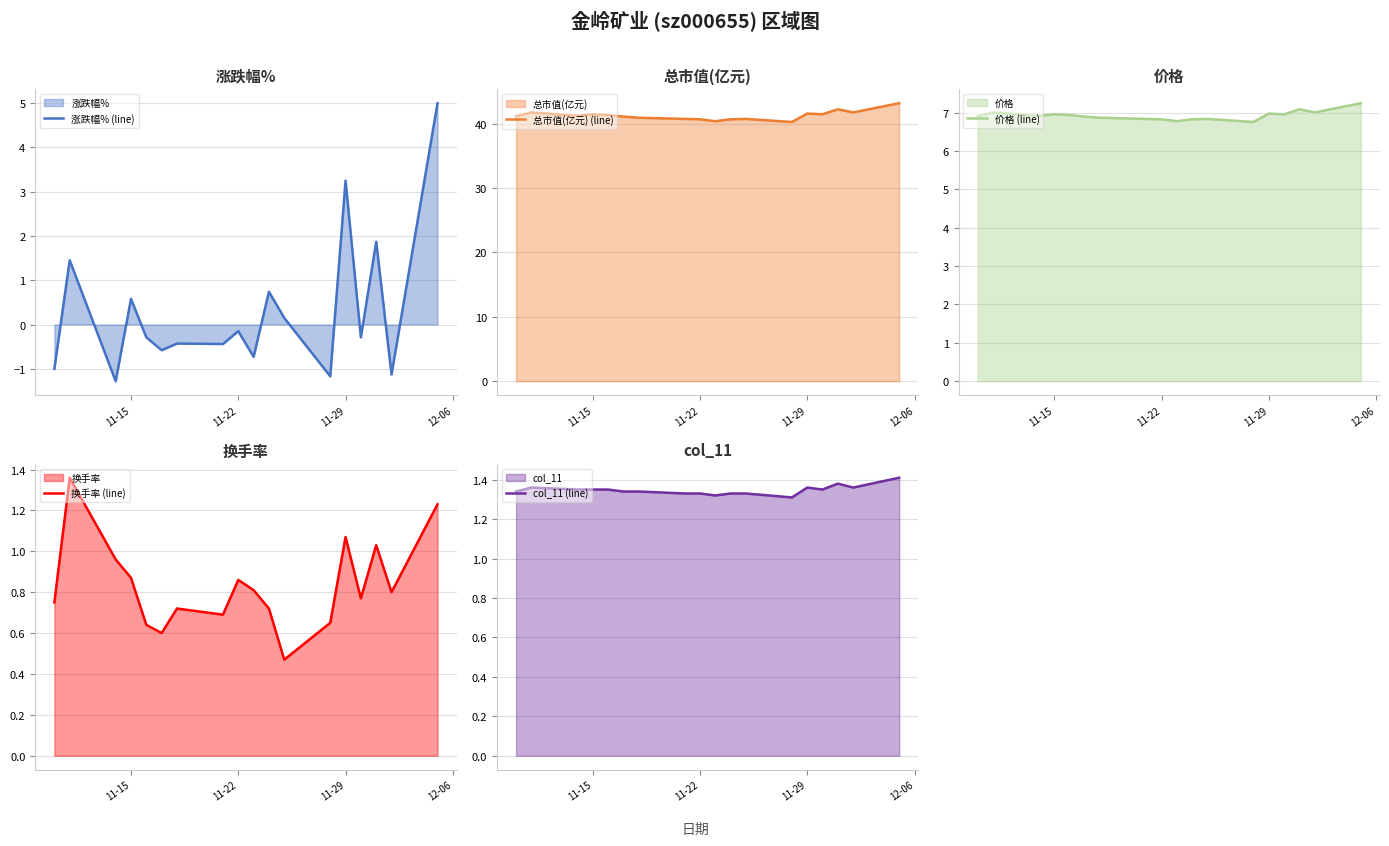

What is the average value of the col_11 (line) series?

1.3